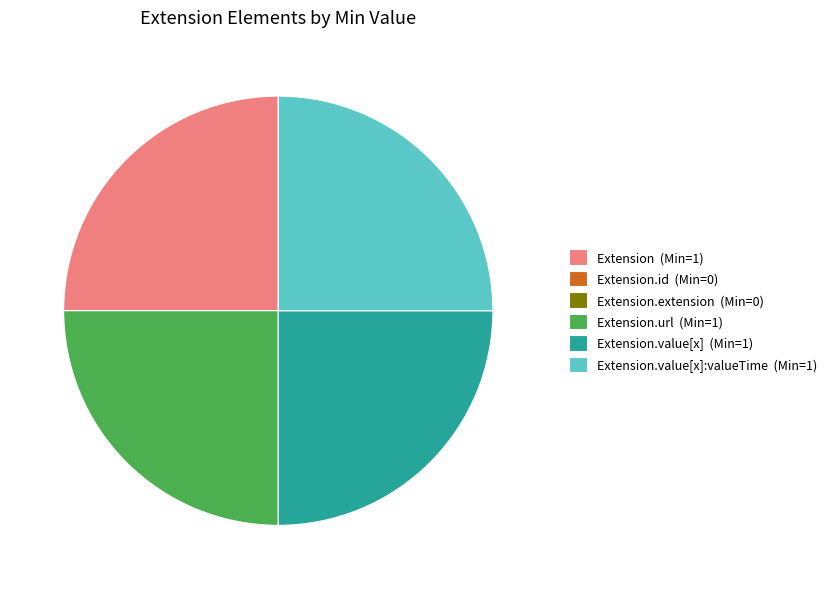

True or false: Extension.value[x] (Min=1) accounts for 25% of the total.

True